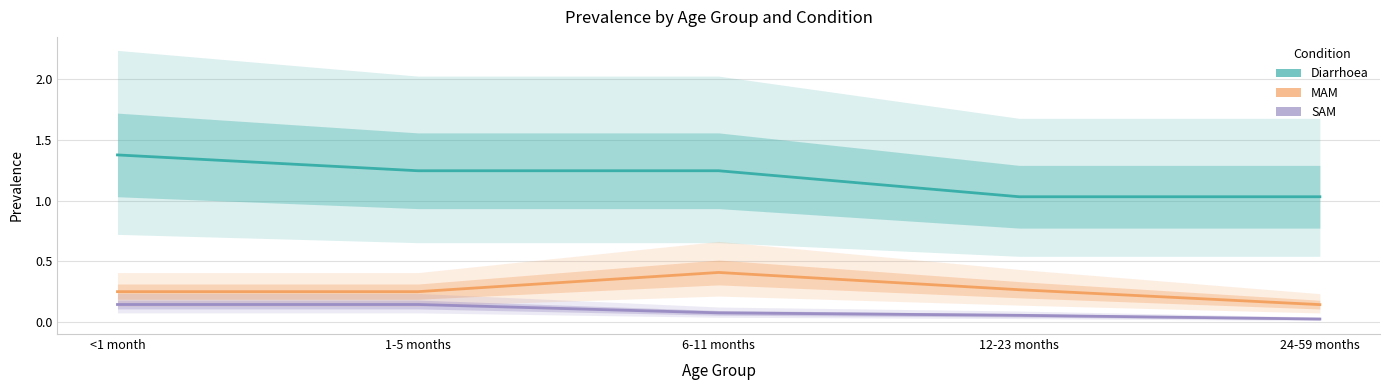

What is the label of the 4th point from the left?

12-23 months